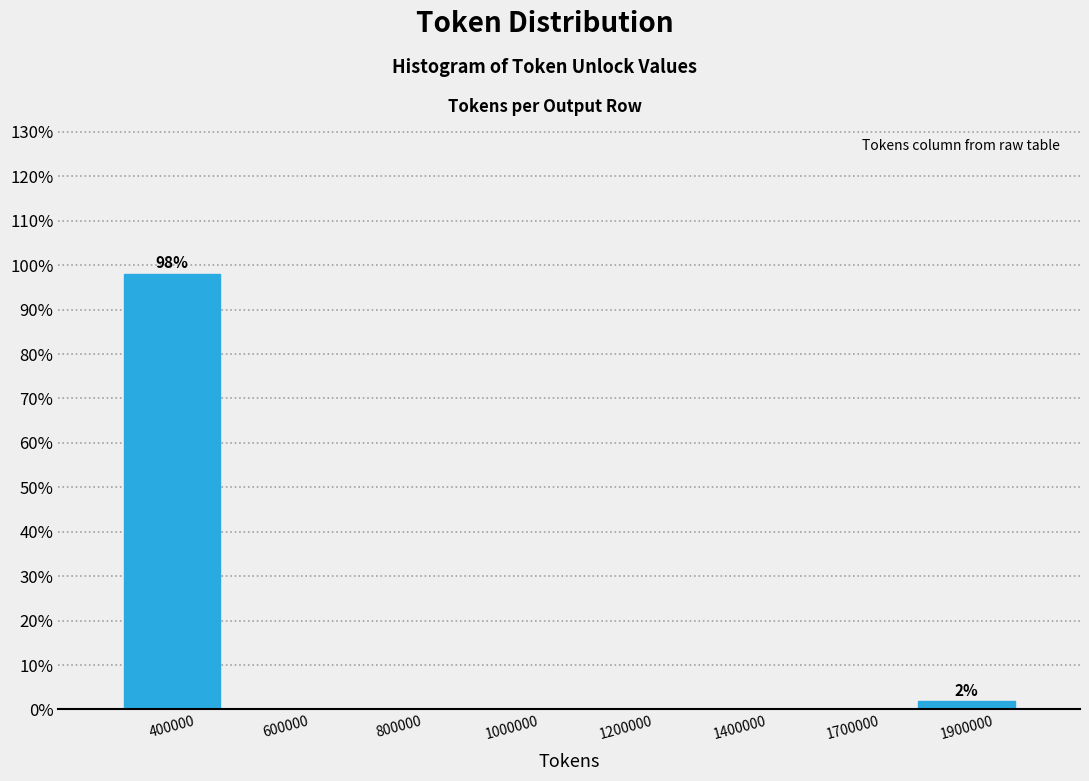

Reading left to right, list all the values displayed in this chart.

400000=98.1	600000=0.0	800000=0.0	1000000=0.0	1200000=0.0	1400000=0.0	1700000=0.0	1900000=1.9